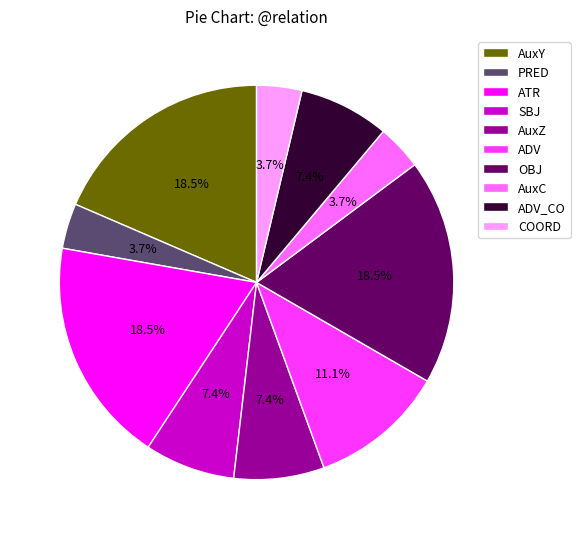

What percentage is the AuxC slice, to the nearest percent?

4%